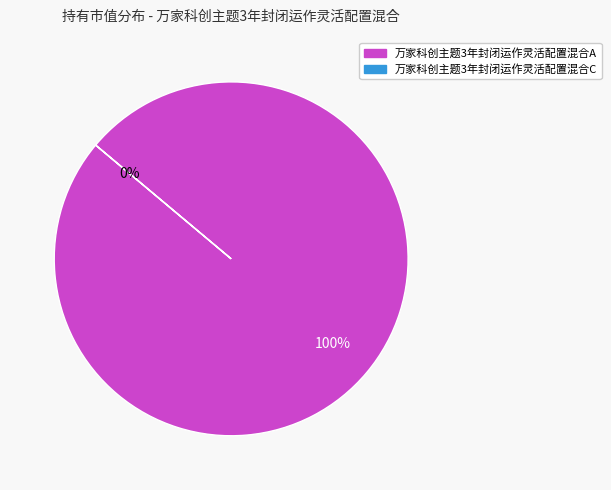

How many segments does this pie chart have?

2